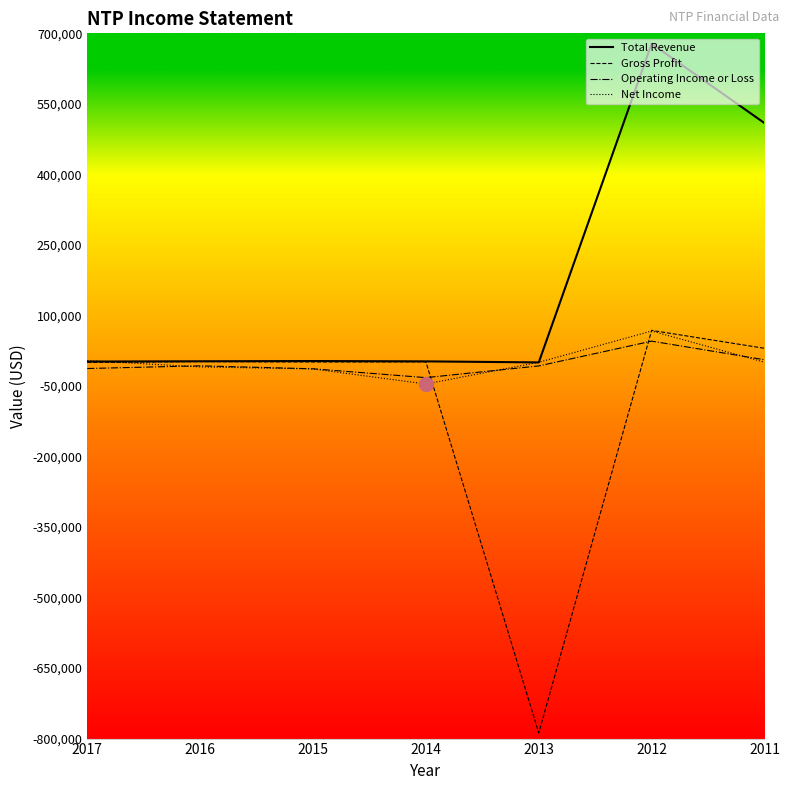

Which series has the largest total across all categories?

Total Revenue